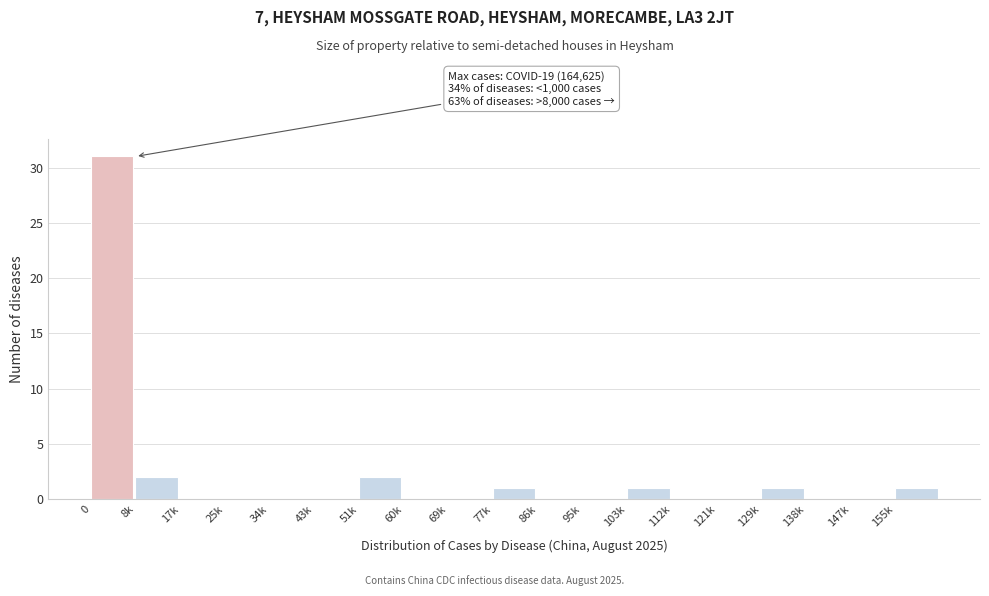

Reading left to right, extract all data points from this chart.

0=31	8k=2	17k=0	25k=0	34k=0	43k=0	51k=2	60k=0	69k=0	77k=1	86k=0	95k=0	103k=1	112k=0	121k=0	129k=1	138k=0	147k=0	155k=1